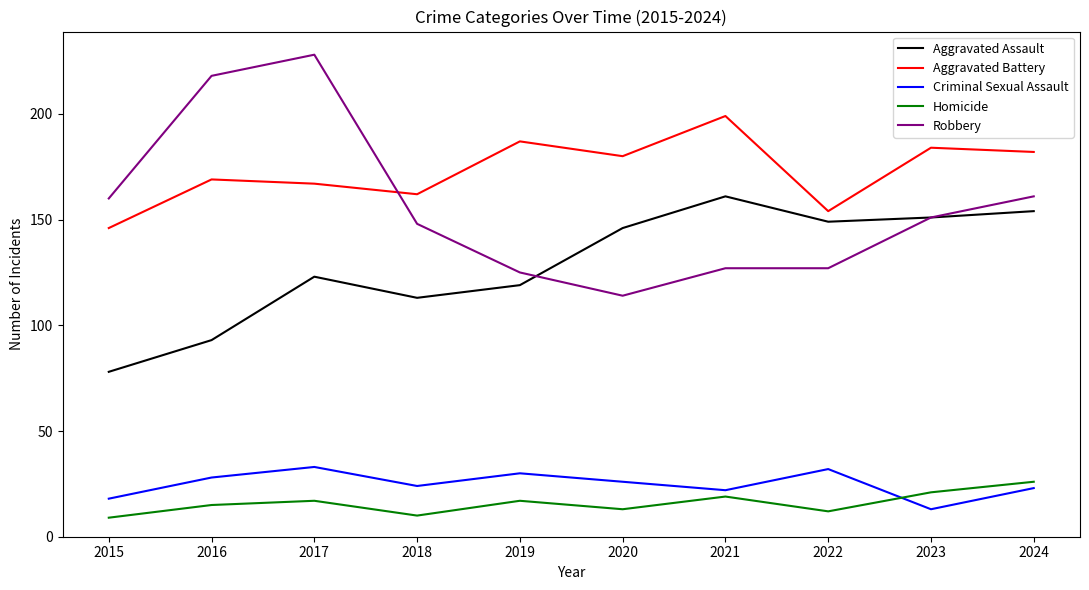

The value of Robbery at 2022 is 85. True or false?

False